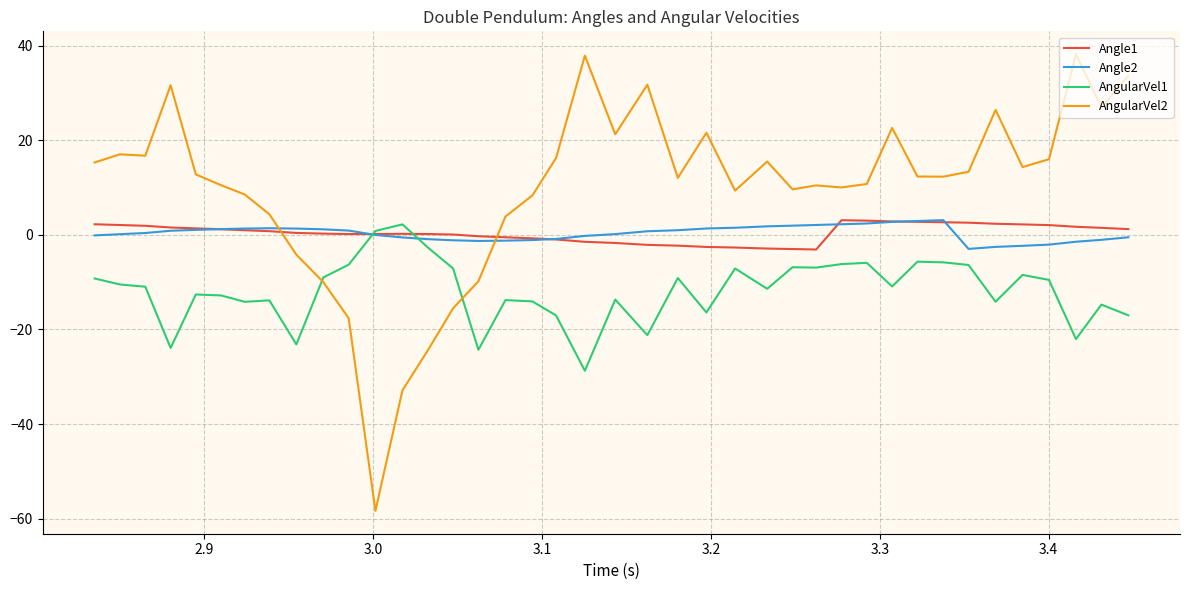

What is the highest value of the AngularVel1 series?

2.2